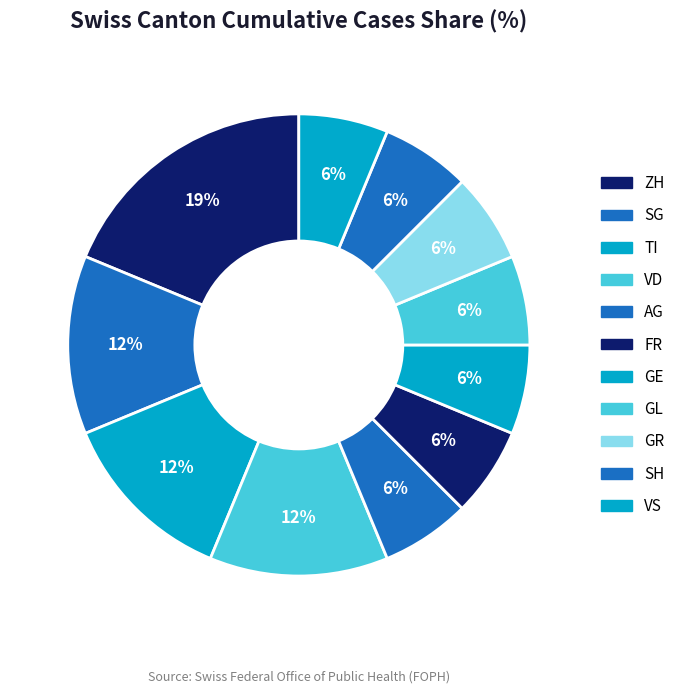

Count the number of slices in the pie.

11